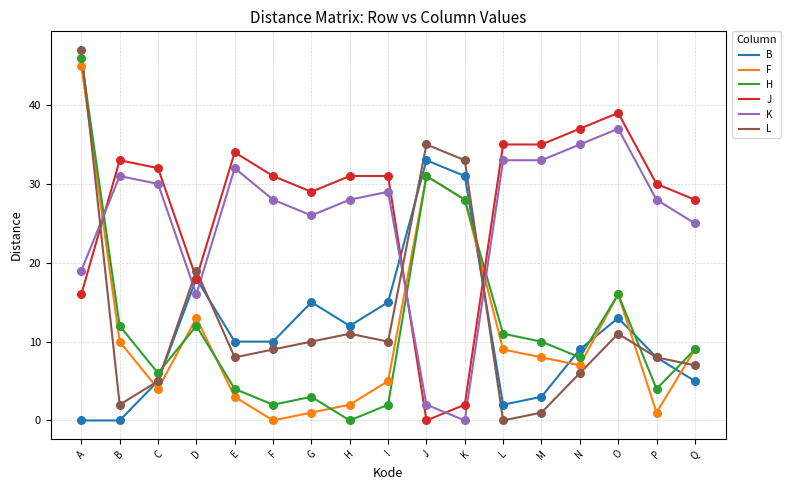

What is the total value across all series at E?

91